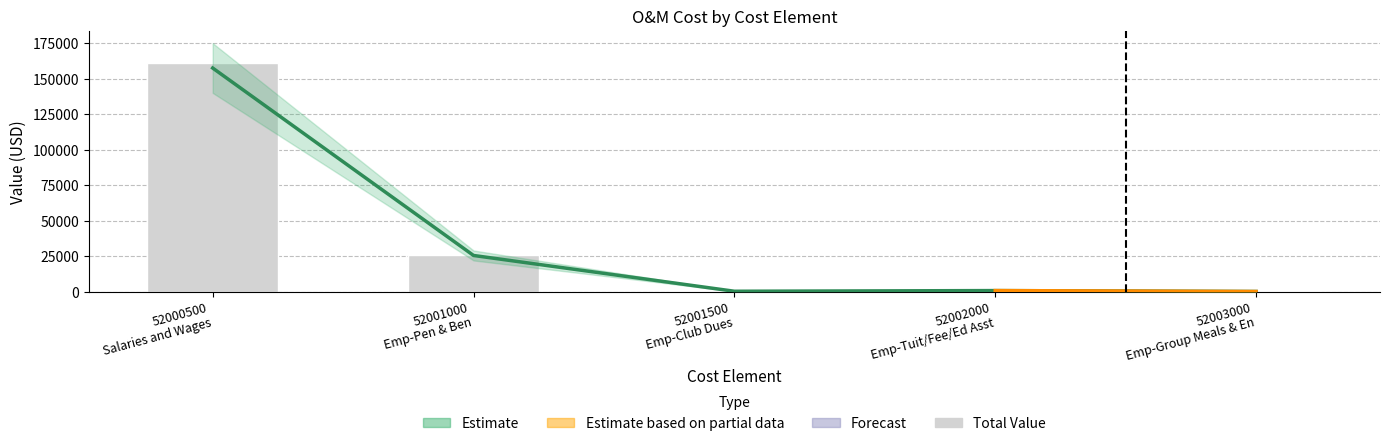

List the labels in order of value, largest first.

52000500
Salaries and Wages, 52001000
Emp-Pen & Ben, 52002000
Emp-Tuit/Fee/Ed Asst, 52001500
Emp-Club Dues, 52003000
Emp-Group Meals & En